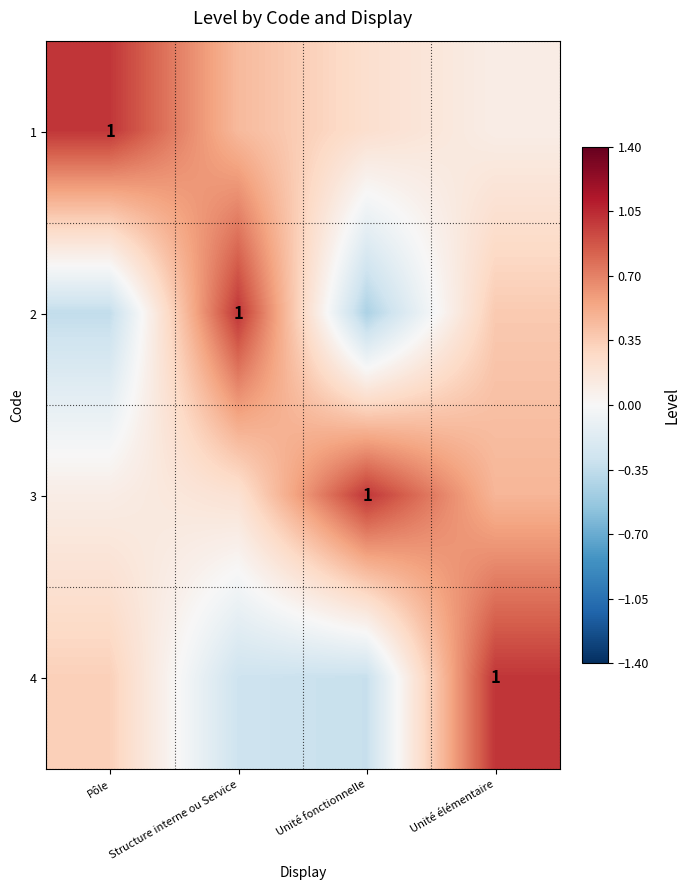

Where does the 4 series first go above 0?

Pôle